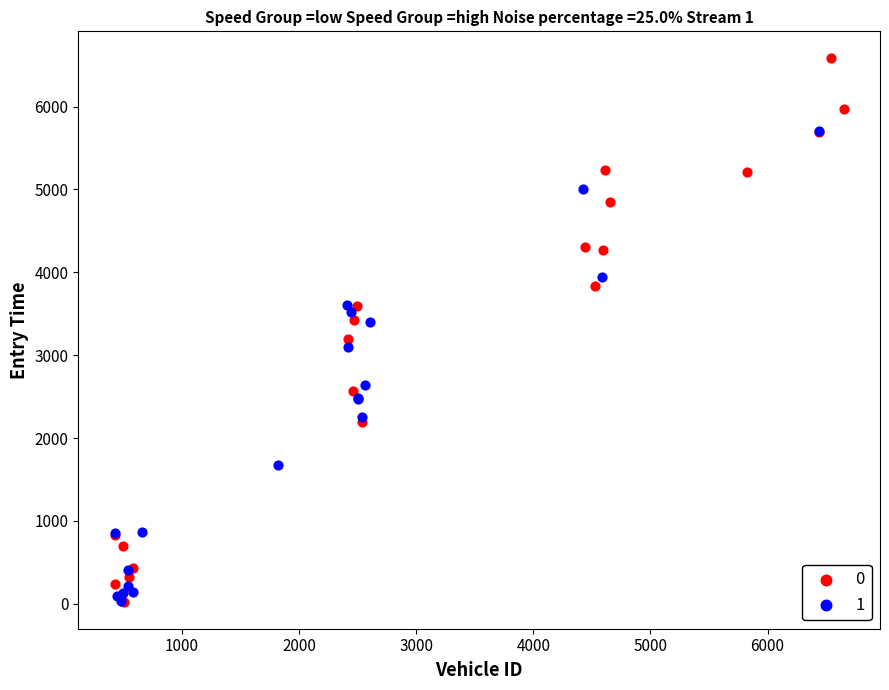

Which series reaches the maximum Y coordinate?

0